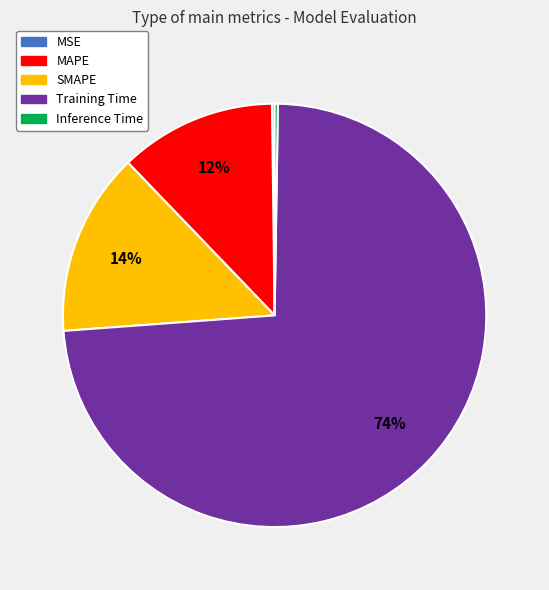

What is the largest slice in the pie chart?

Training Time